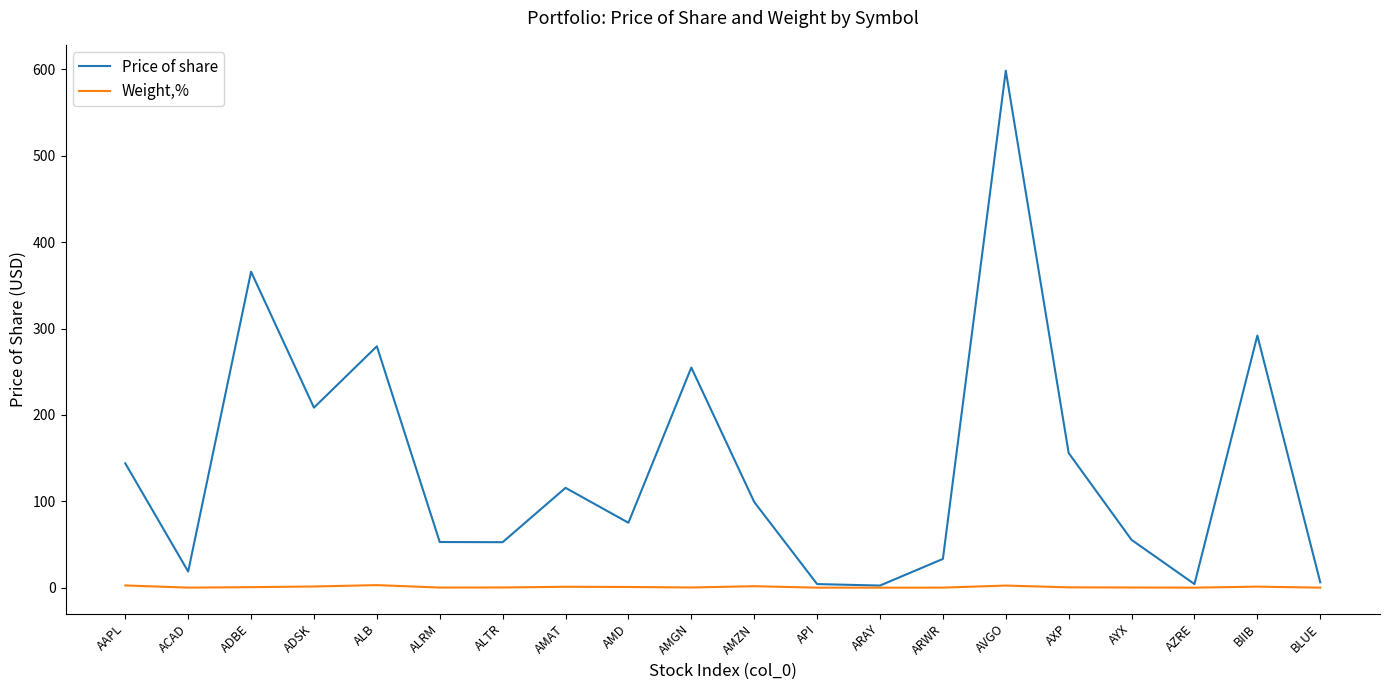

List the series in order of their peak value, highest first.

Price of share, Weight,%